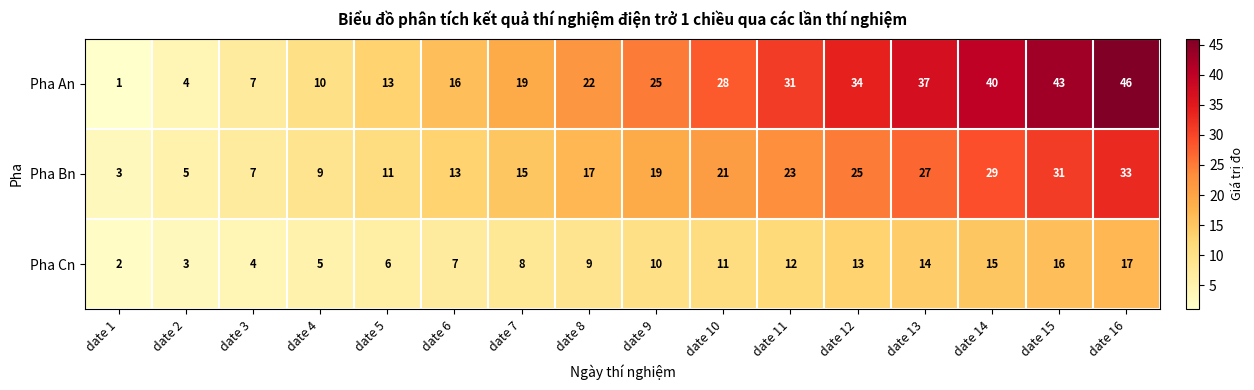

List the series in order of their peak value, highest first.

Pha An, Pha Bn, Pha Cn